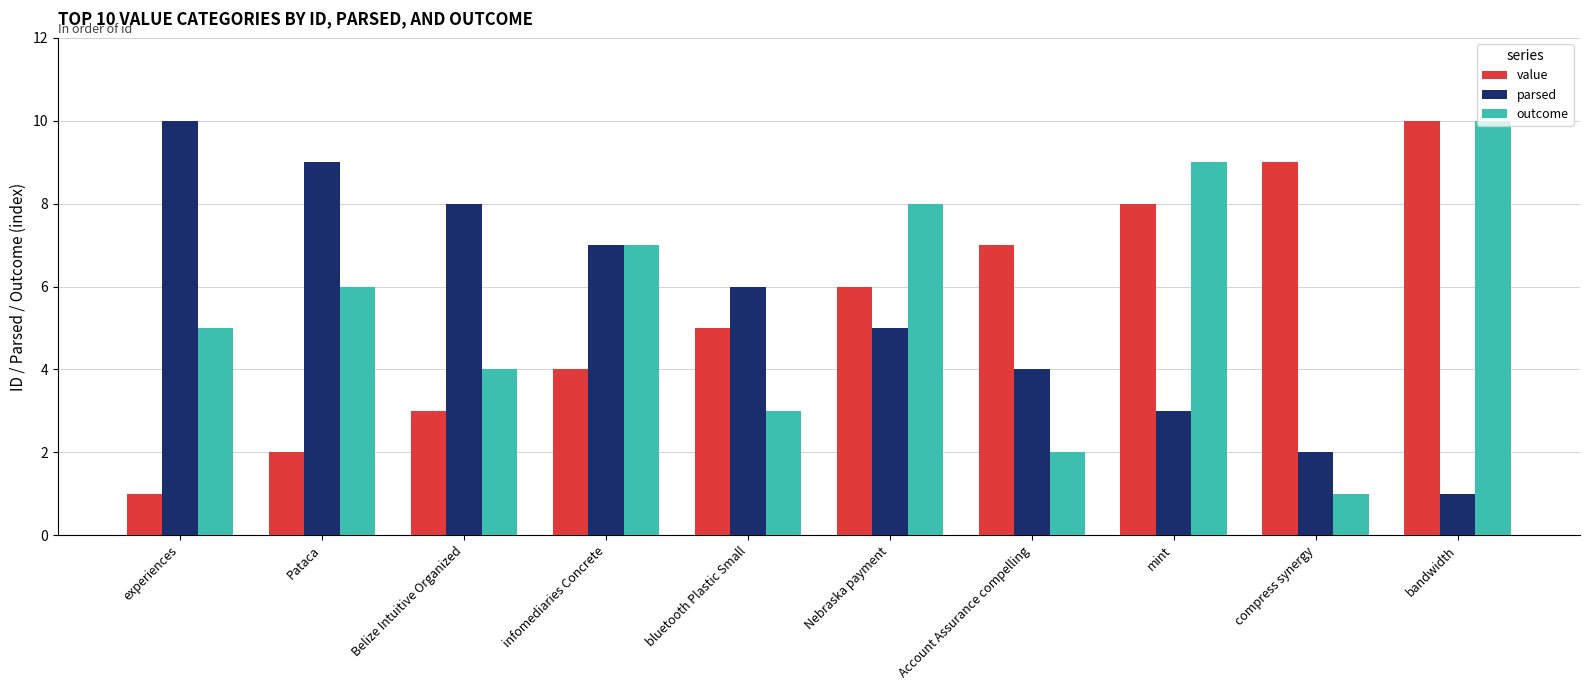

The value series shows 1 at Belize Intuitive Organized. True or false?

False